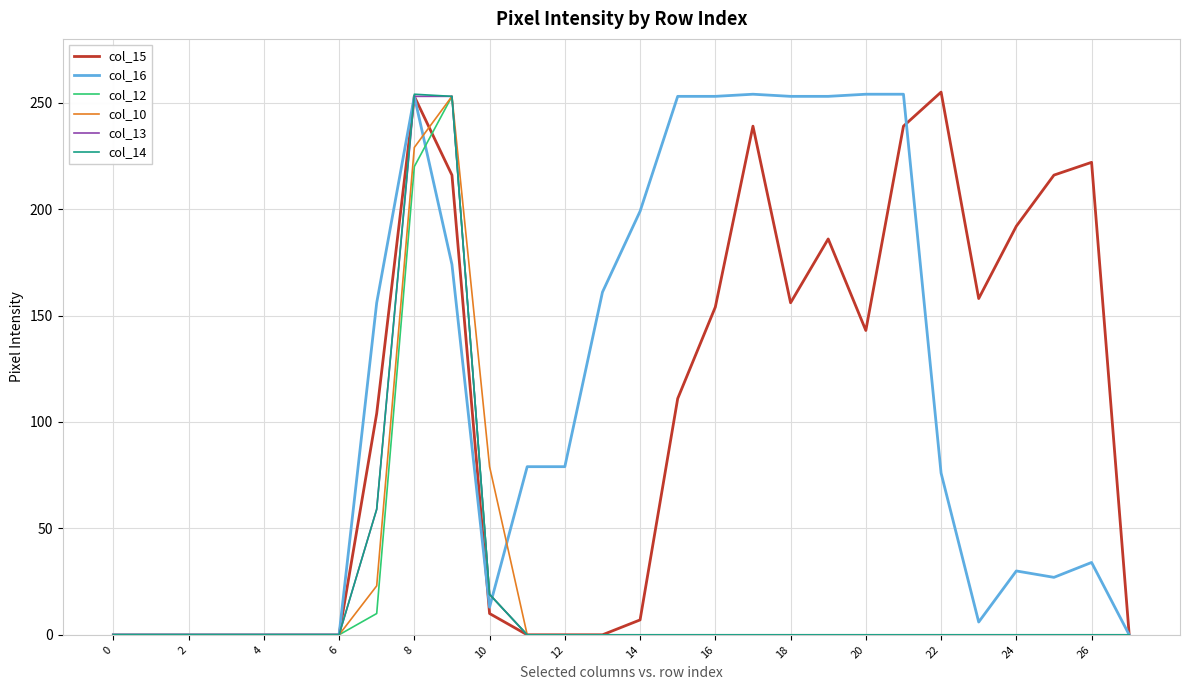

What is the sum of all col_10 values?

584